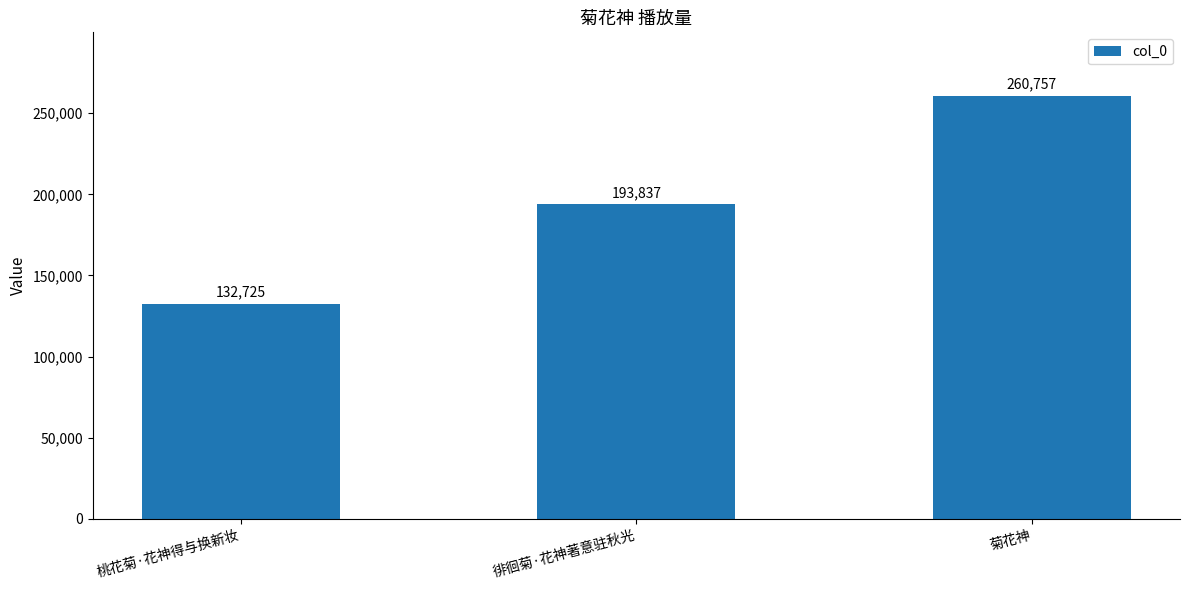

Which category has the highest value across all series?

菊花神